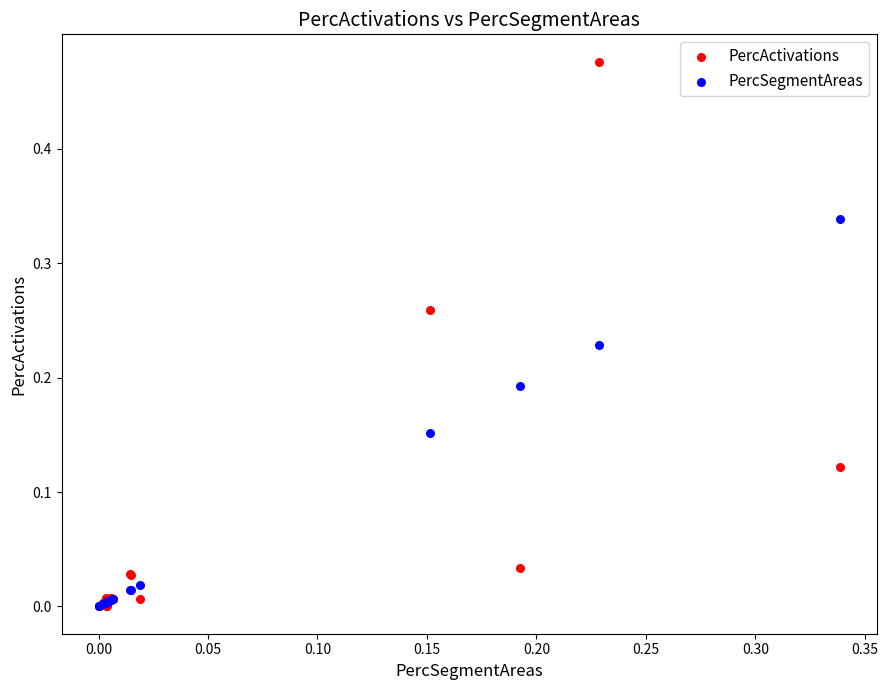

What are all the series names shown in the legend?

PercActivations, PercSegmentAreas